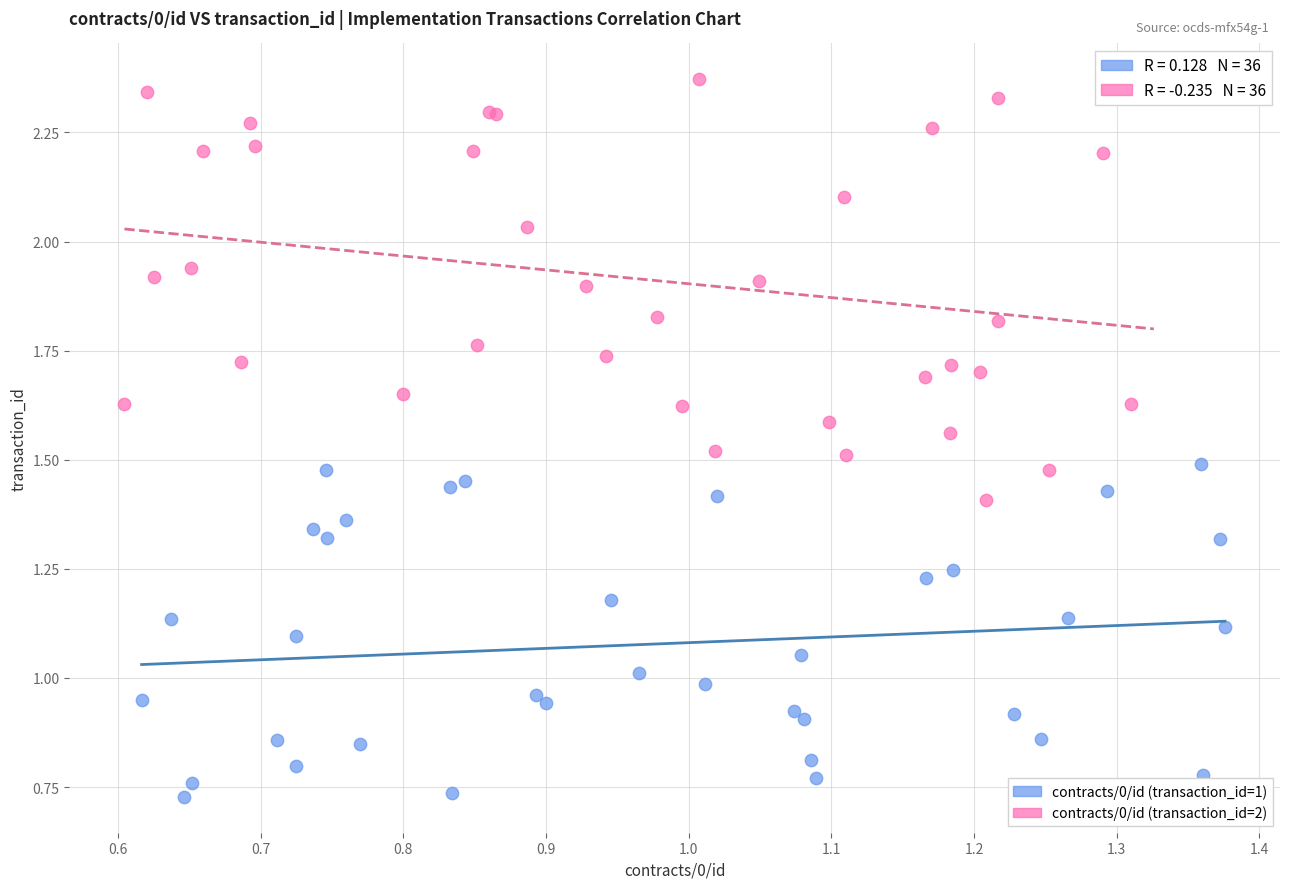

Which series reaches the maximum Y coordinate?

contracts/0/id (transaction_id=2)